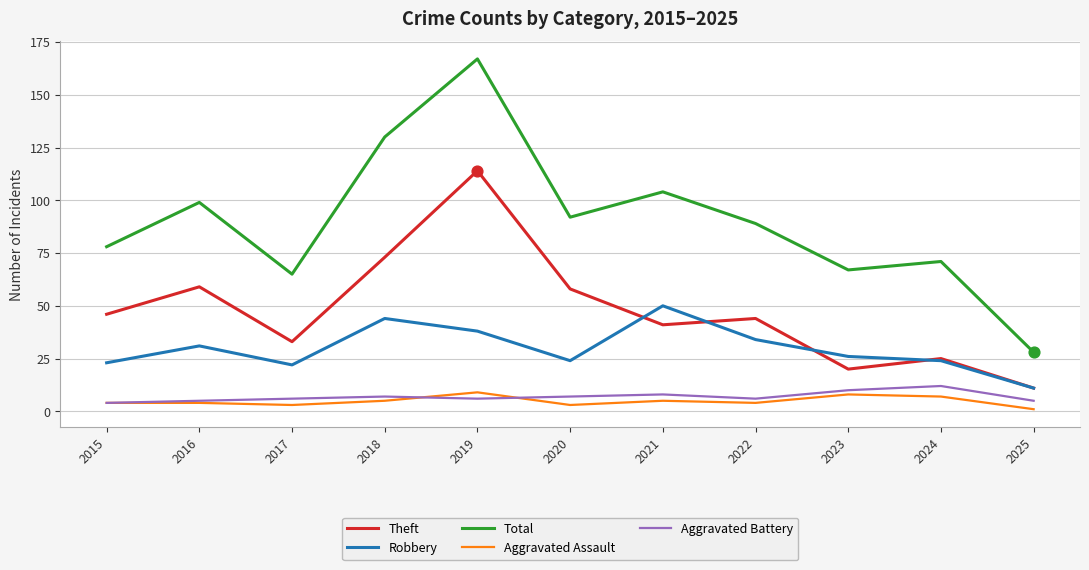

What are all the series names shown in the legend?

Theft, Robbery, Total, Aggravated Assault, Aggravated Battery